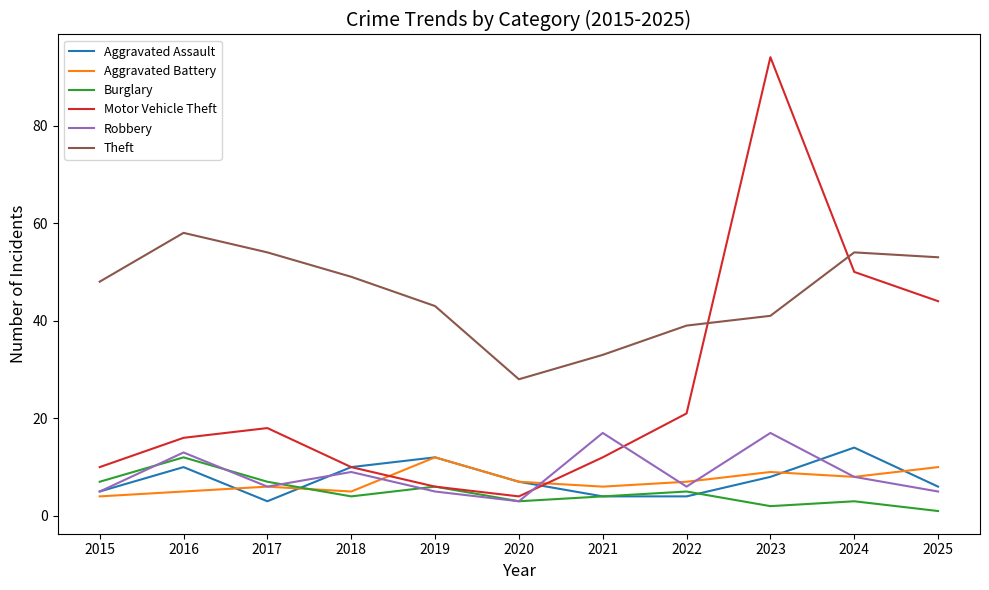

Which series has the largest total across all categories?

Theft